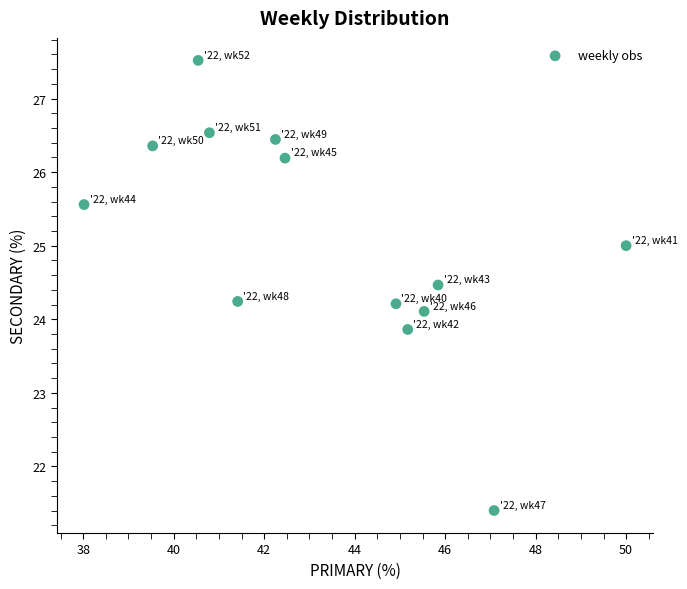

What is the range of X values (max minus min)?

12.0